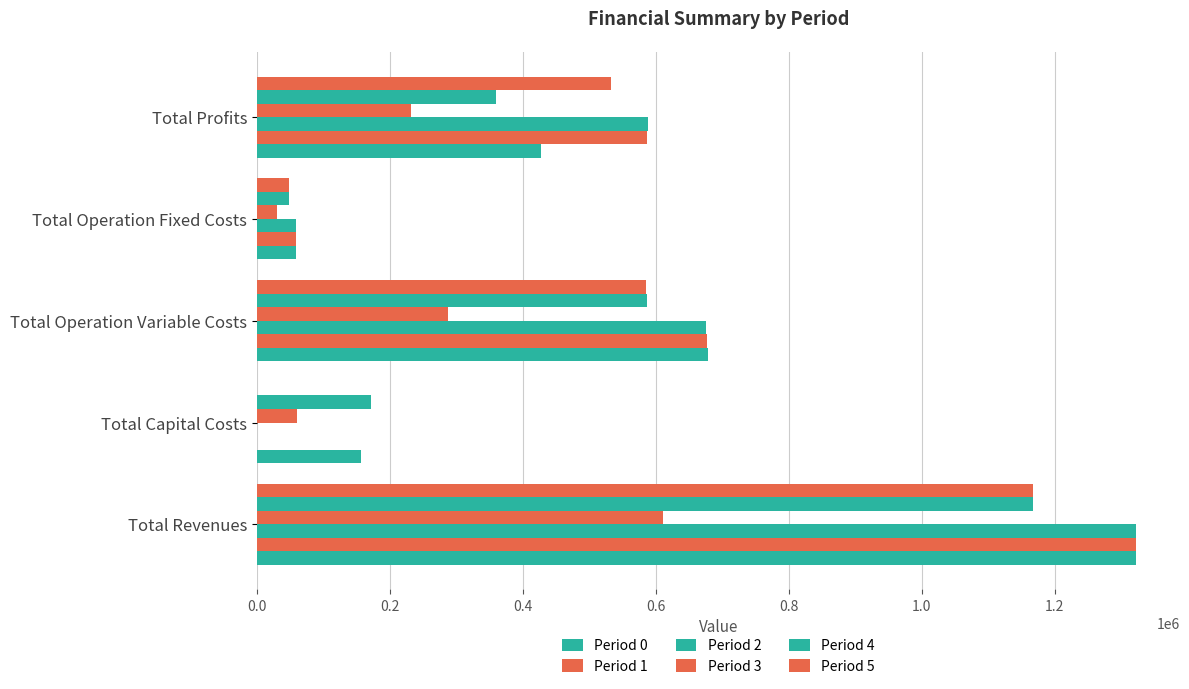

Count the number of data series in this chart.

6